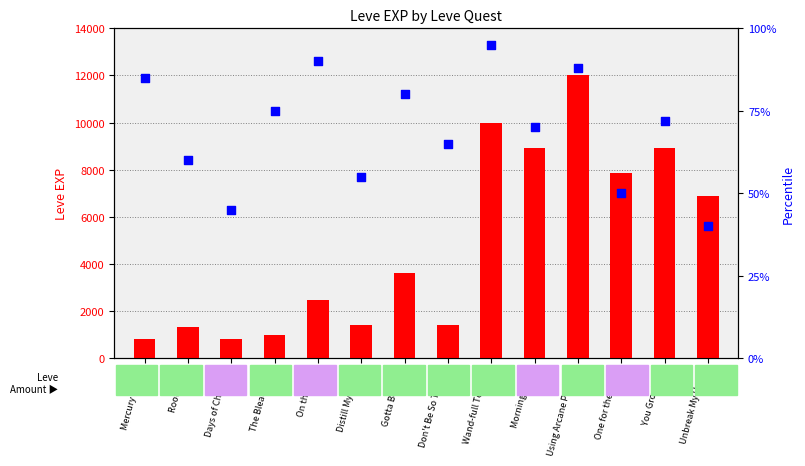

Which series has the largest total across all categories?

count